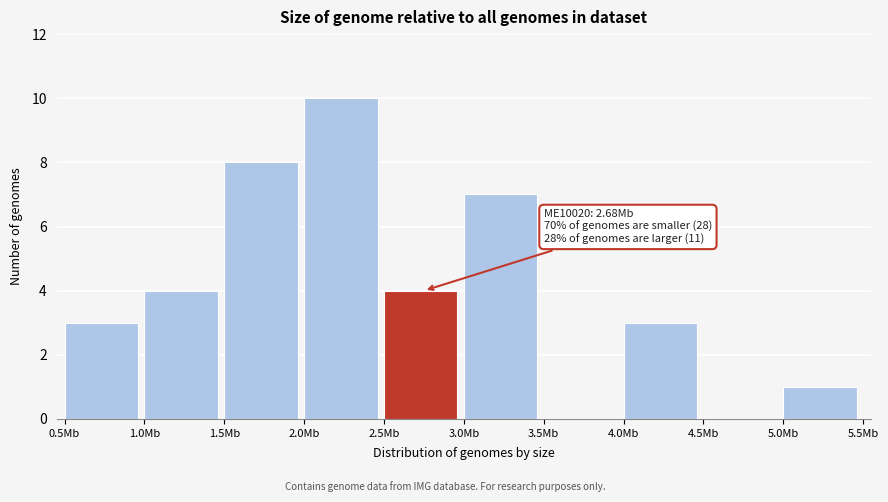

Reading left to right, list all the values displayed in this chart.

0.5Mb=3	1.0Mb=4	1.5Mb=8	2.0Mb=10	2.5Mb=4	3.0Mb=7	3.5Mb=0	4.0Mb=3	4.5Mb=0	5.0Mb=1